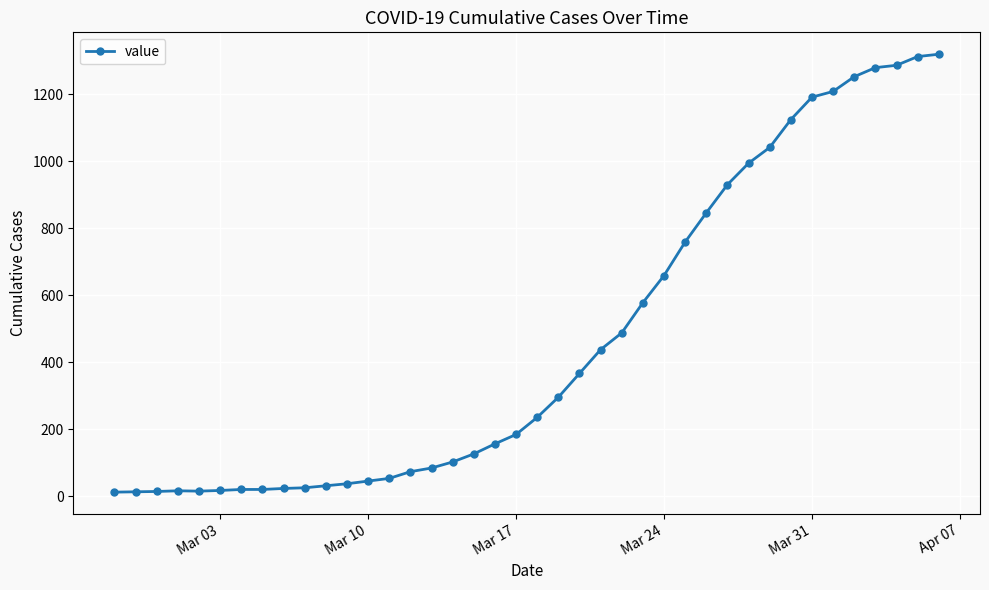

What is the difference between the maximum and minimum values?

1306